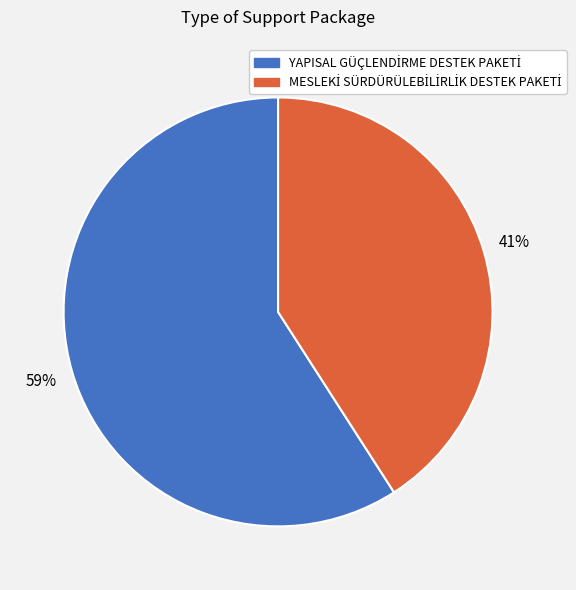

Does any single category account for the majority?

Yes